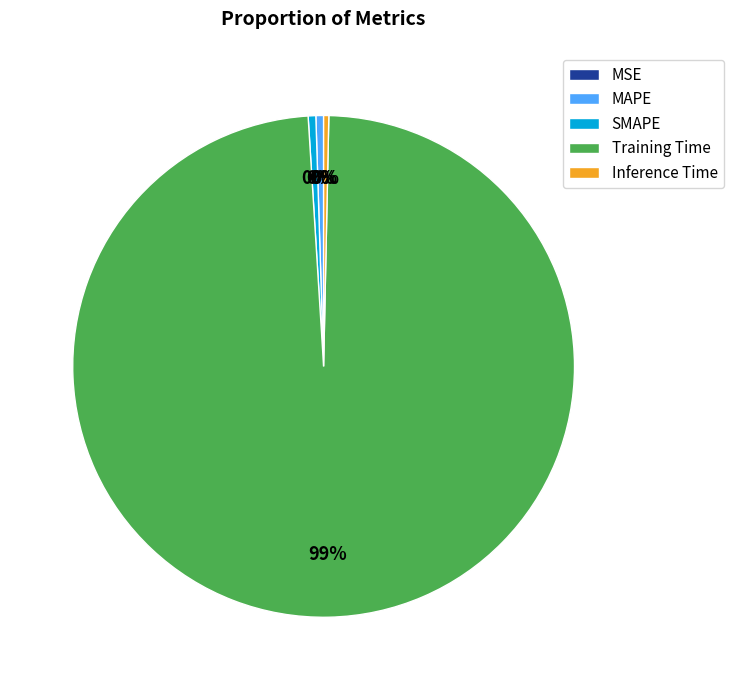

Does Training Time account for over 50% of the chart?

Yes